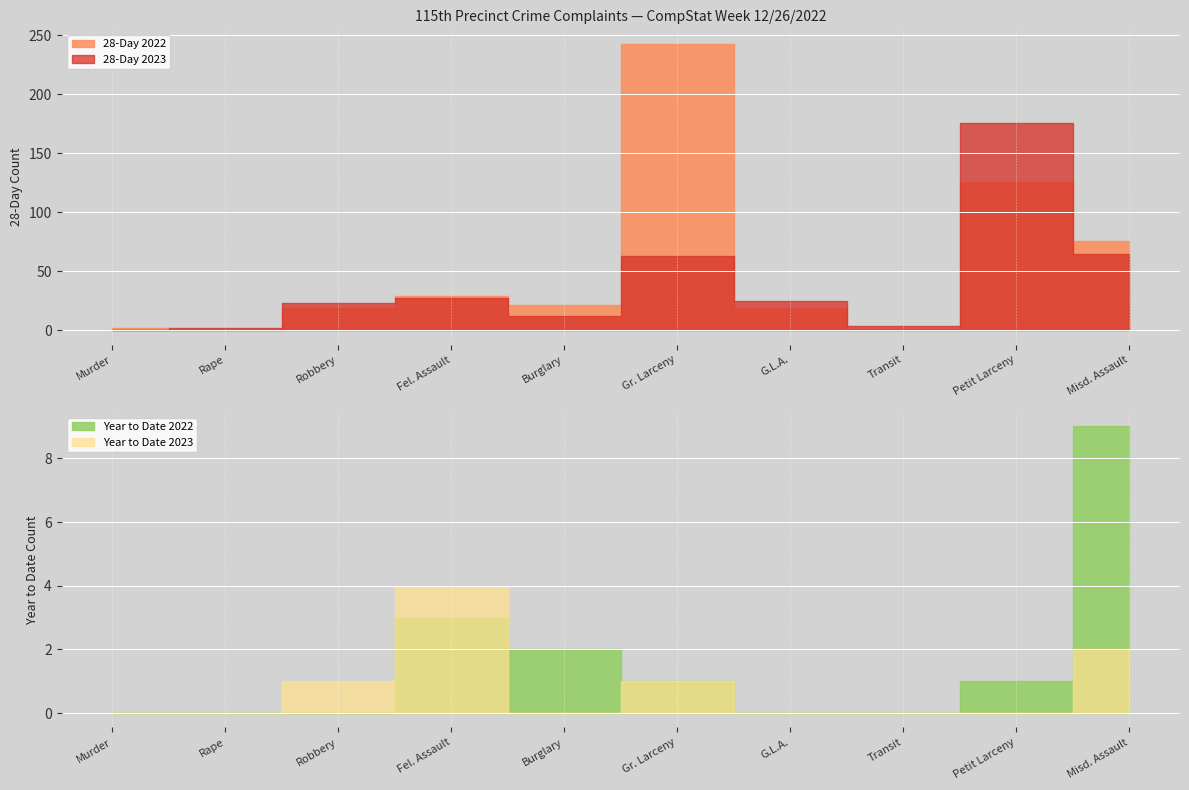

Which series has the largest total across all categories?

28-Day 2022